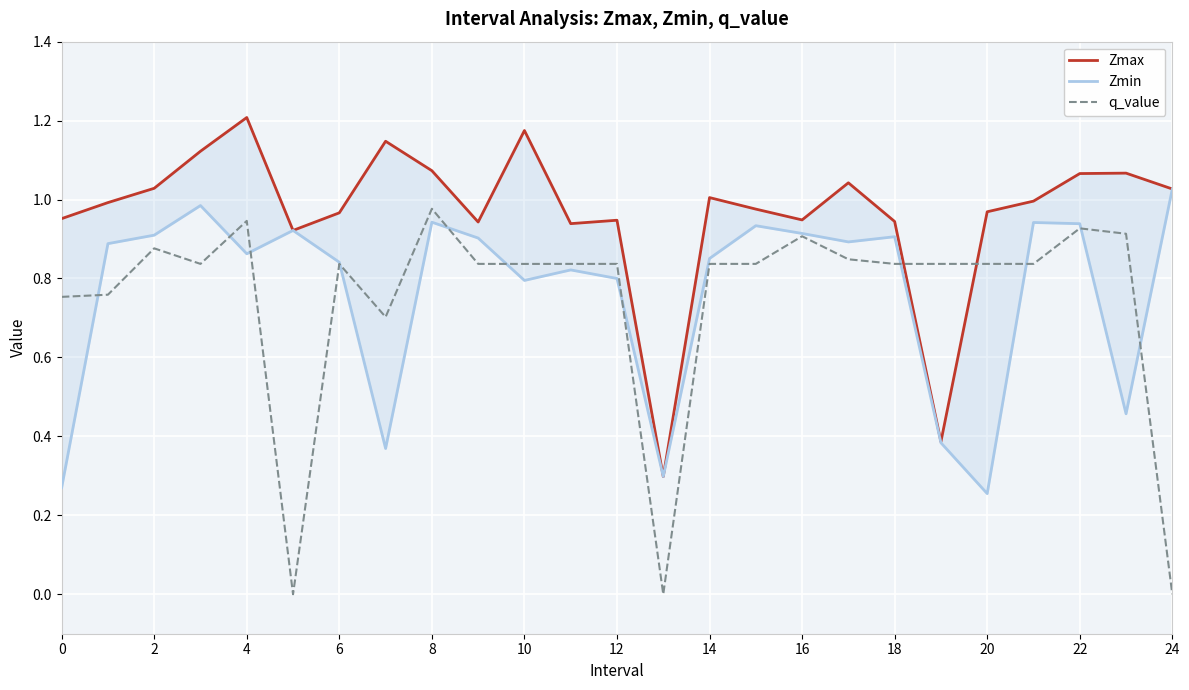

What is the average value of the Zmax series?

1.0